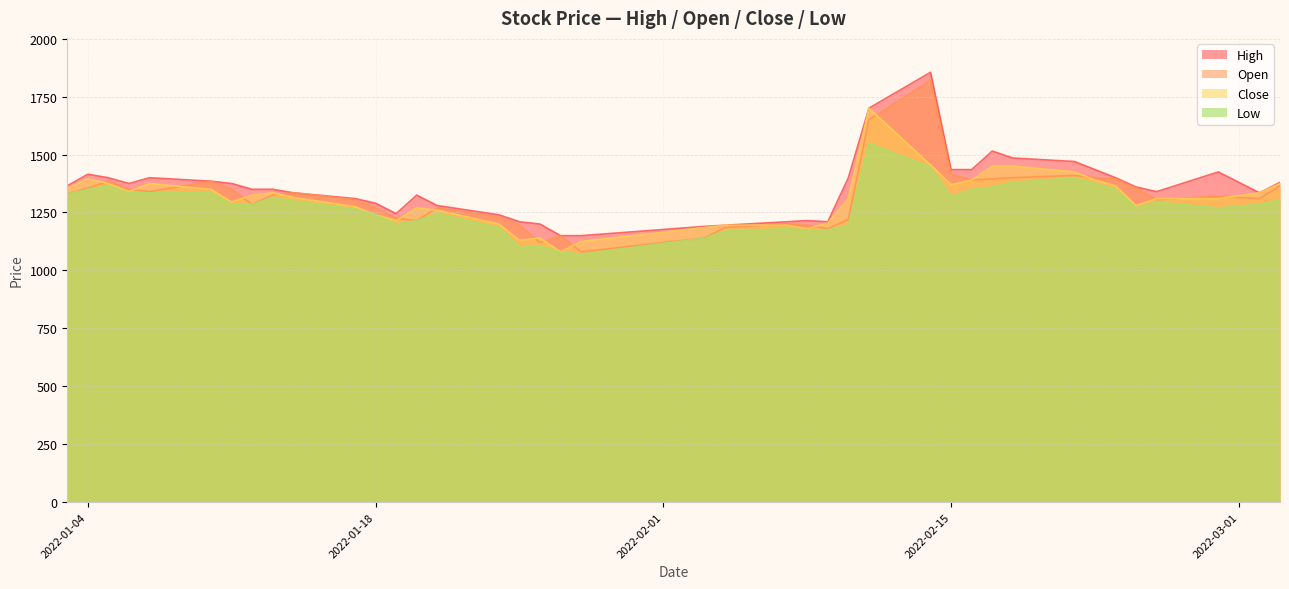

How many categories are shown in the chart?

40